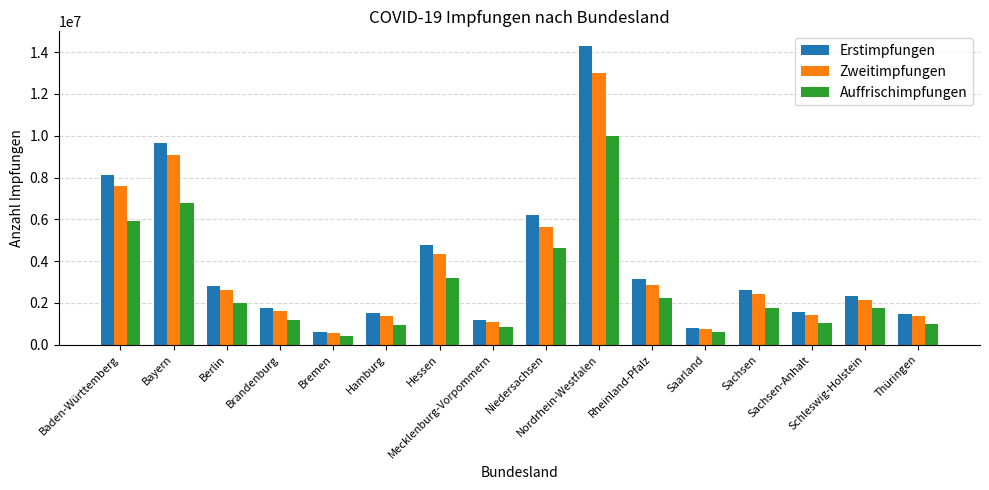

Which series has the widest spread of values?

Erstimpfungen